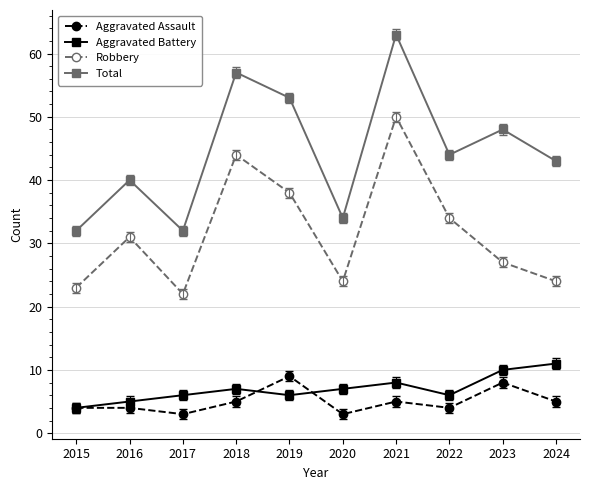

How many interior local valleys does the Robbery series have?

2